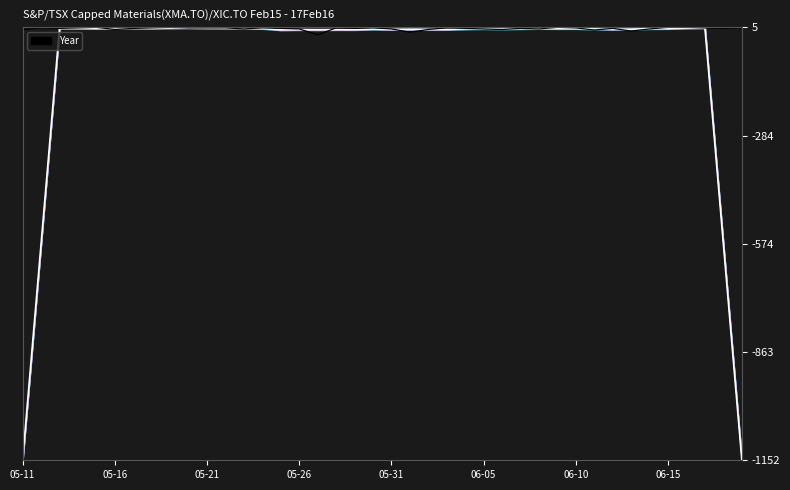

In Center, how many points are lower than both neighbors (excluding endpoints)?

8